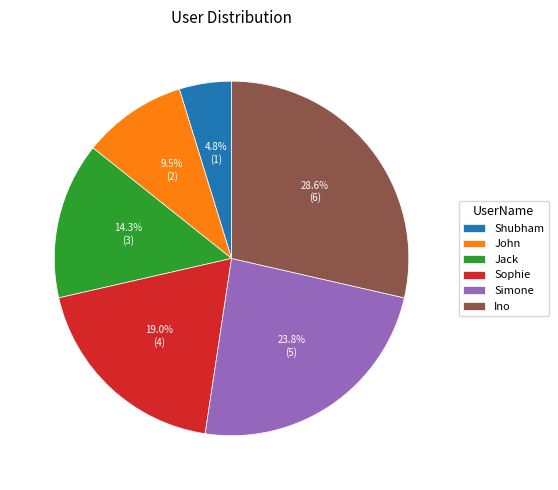

Does Shubham represent more than half of the total?

No